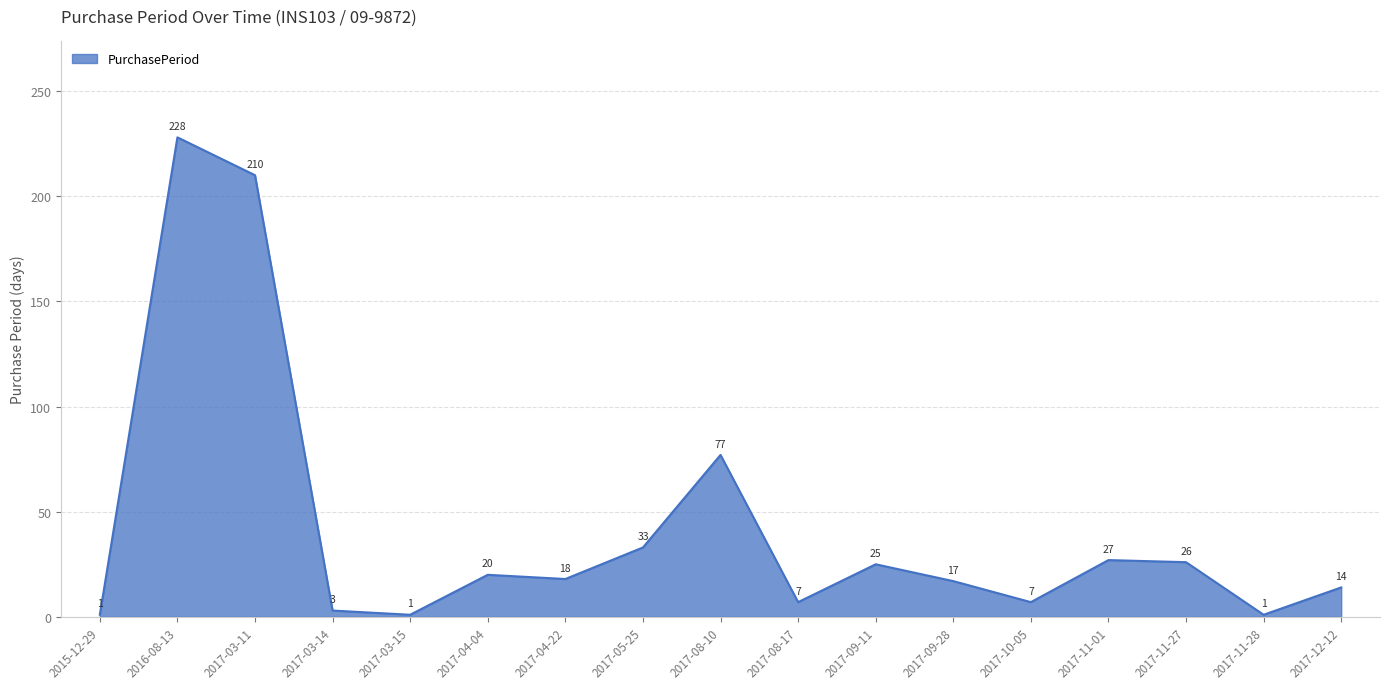

Which label corresponds to the largest value in the chart?

2016-08-13